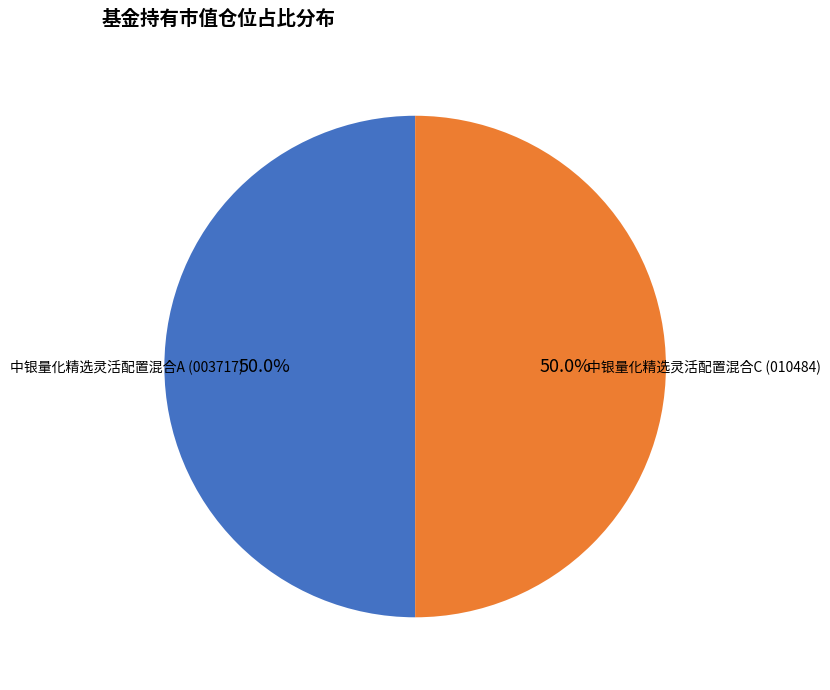

What is the ratio of the value at 中银量化精选灵活配置混合A (003717) to the value at 中银量化精选灵活配置混合C (010484)?

1.0